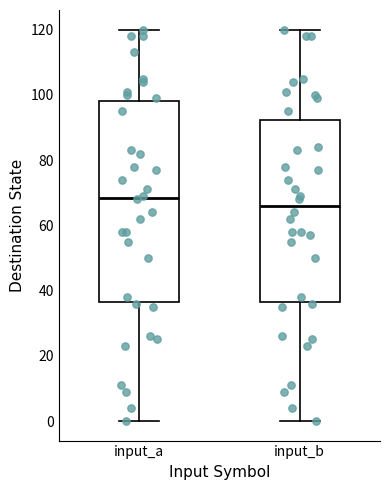

Which box's median line is the lowest?

input_b